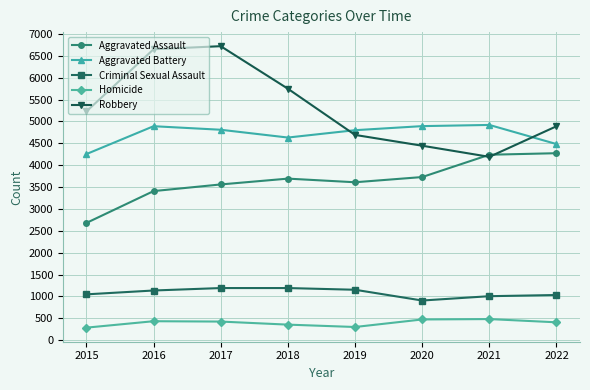

How many series are shown in this chart?

5